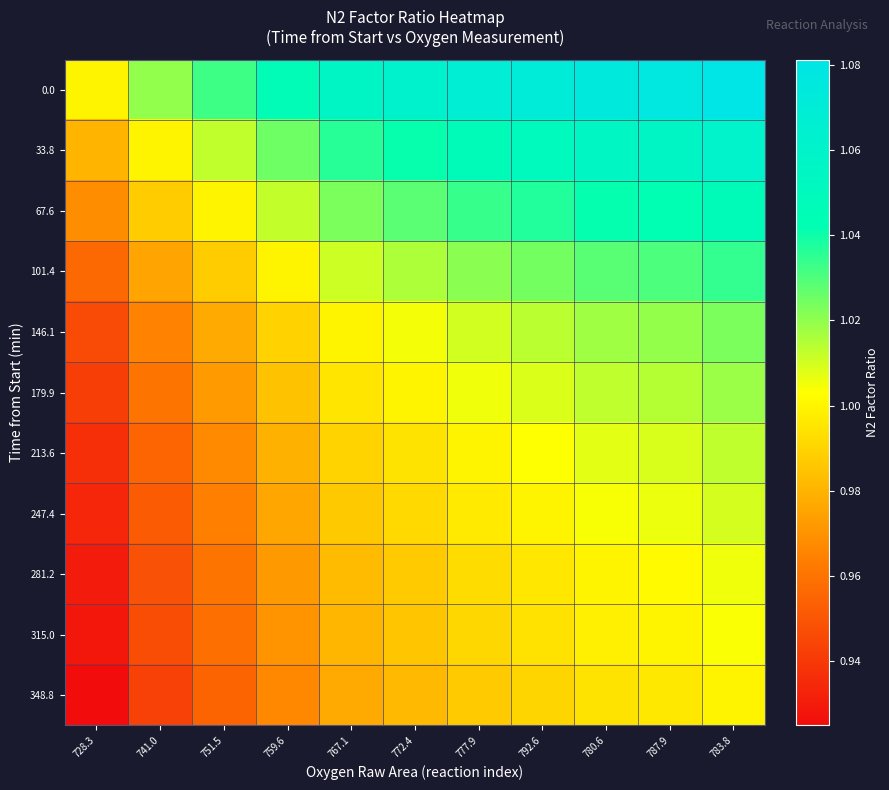

Between 777.9 and 728.3, which is larger?

777.9